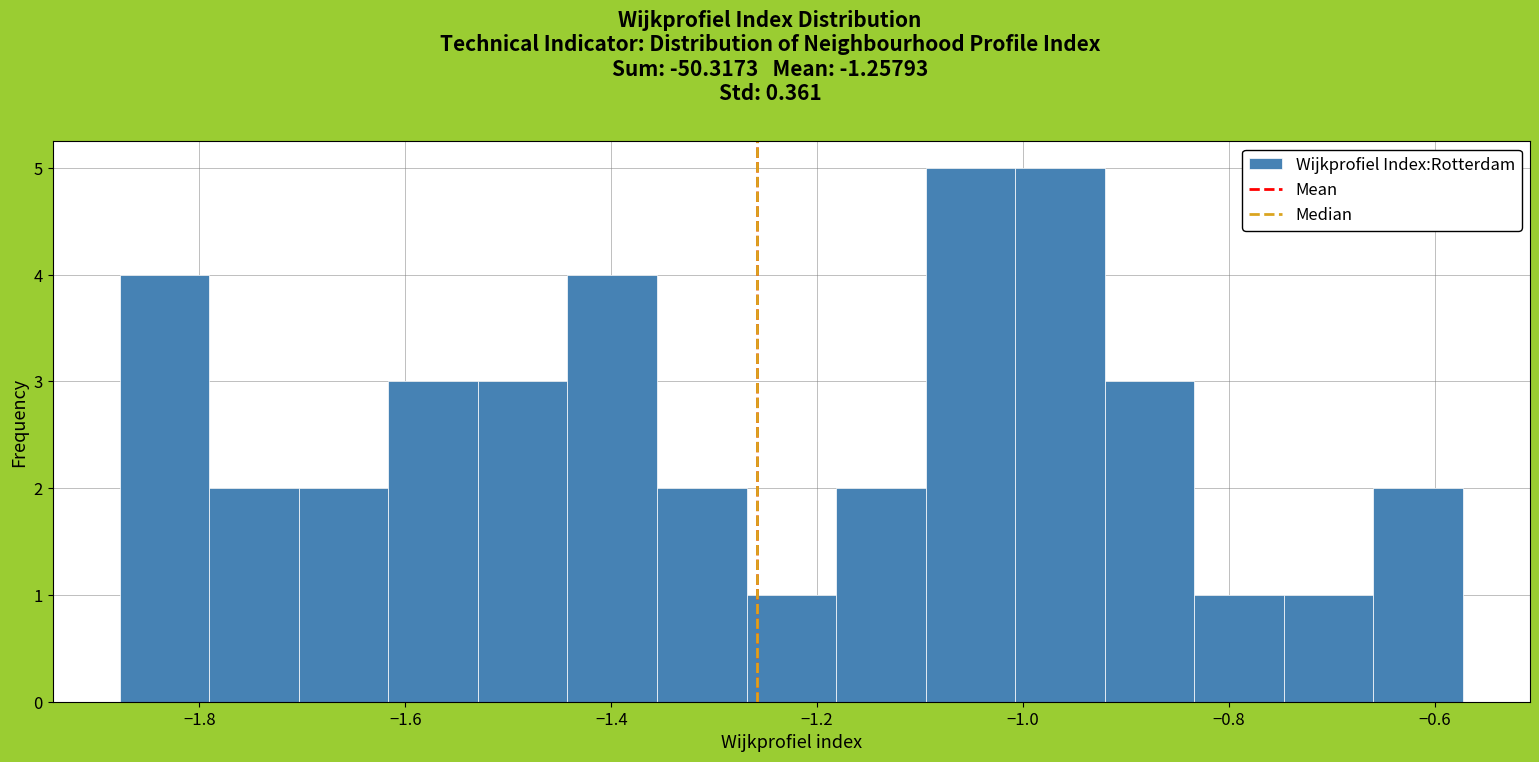

Reading left to right, transcribe this chart: for each bar, give the range it covers on the x-axis and its height. Neither the bar edges nor the heights are printed on the chart, so give them approximately, as read against the axes.

-1.88 to -1.80: 4
-1.80 to -1.70: 2
-1.70 to -1.62: 2
-1.62 to -1.52: 3
-1.52 to -1.44: 3
-1.44 to -1.36: 4
-1.36 to -1.26: 2
-1.26 to -1.18: 1
-1.18 to -1.10: 2
-1.10 to -1.00: 5
-1.00 to -0.92: 5
-0.92 to -0.84: 3
-0.84 to -0.74: 1
-0.74 to -0.66: 1
-0.66 to -0.58: 2